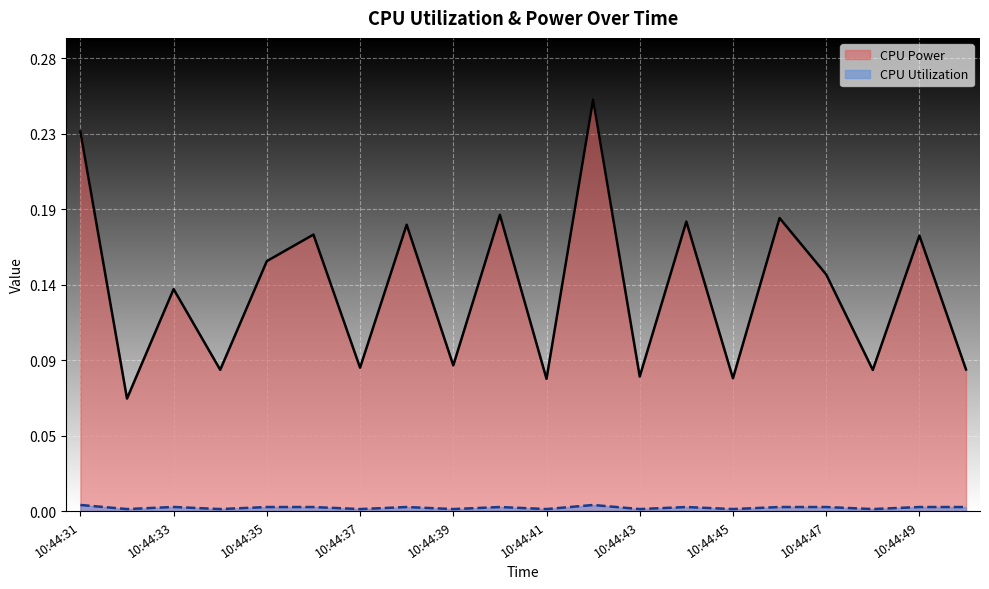

Does the chart display data point markers on the line(s)?

No